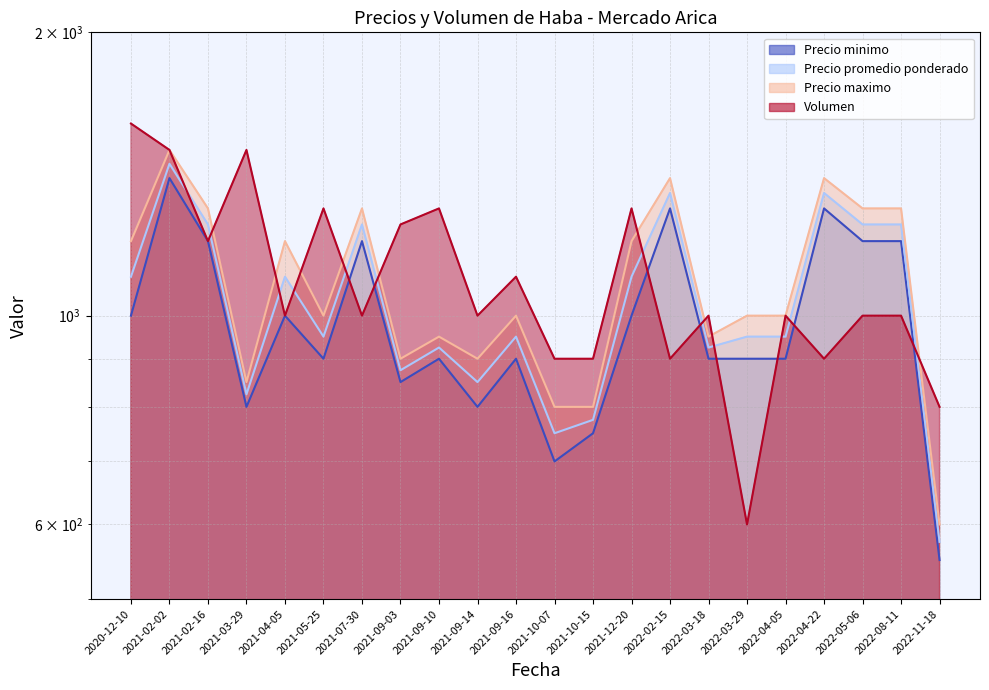

What is the label of the 22nd point from the left?

2022-11-18